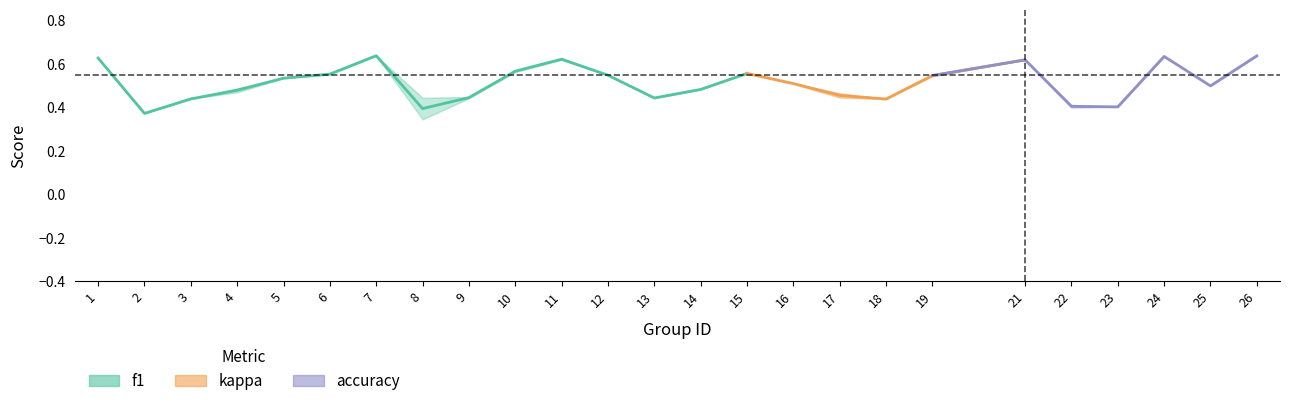

True or false: kappa and f1 cross at least once.

False